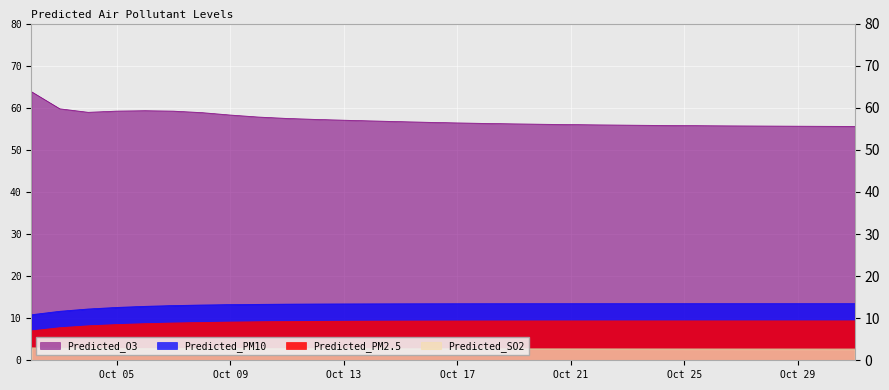

True or false: Predicted_O3 and Predicted_PM10 intersect in this chart.

False